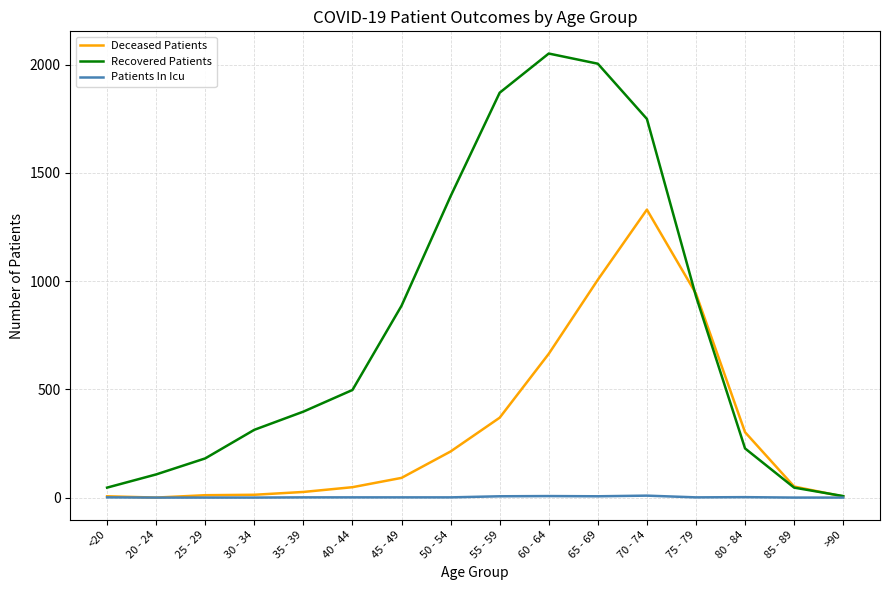

What is the difference between the maximum and minimum values in the Deceased Patients series?

1330